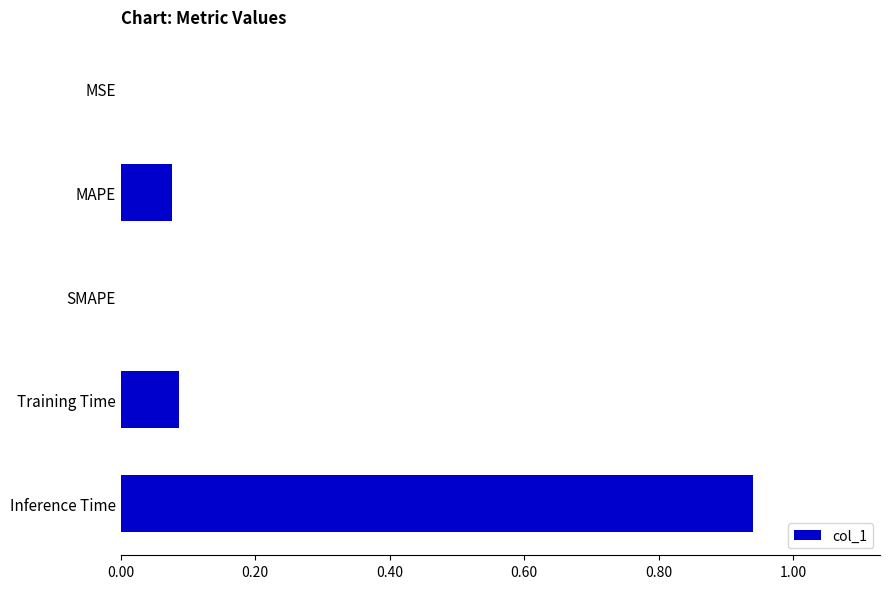

What is the sum of all values?

1.1